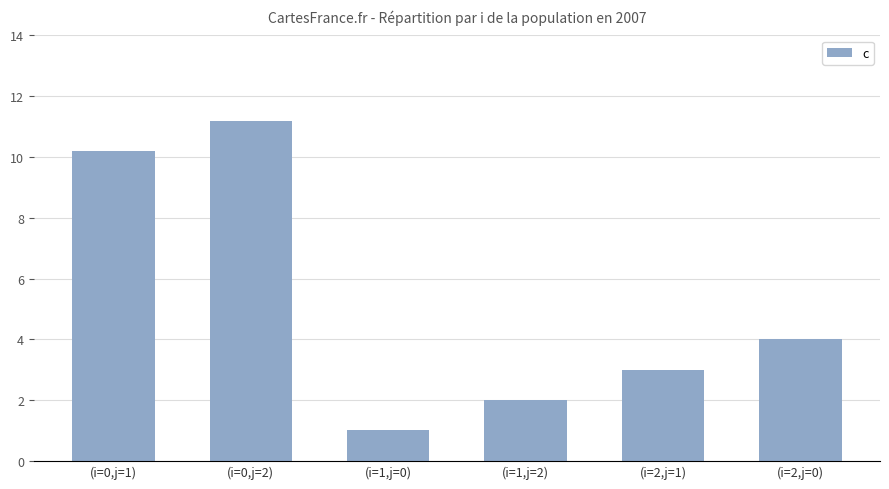

What is the average value?

5.2